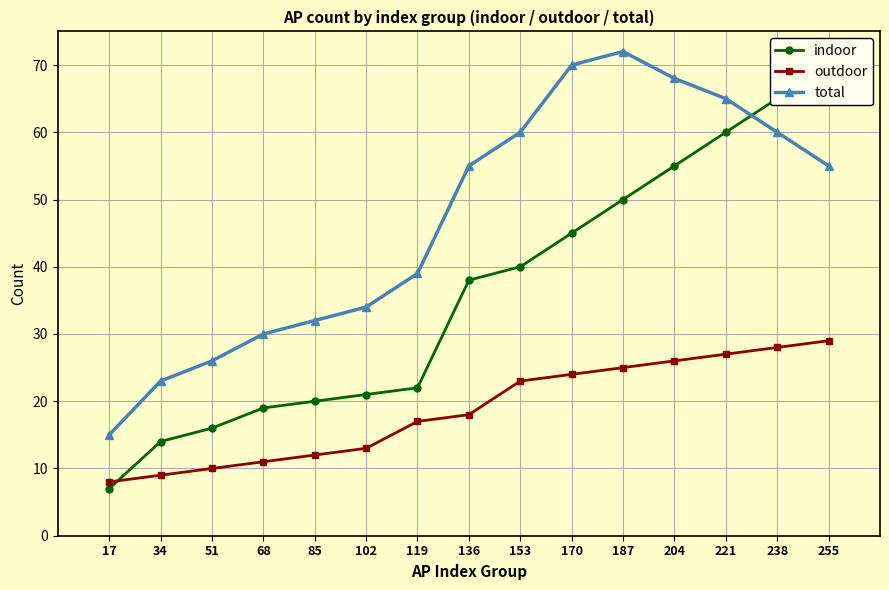

What is the sum of all indoor values?

542